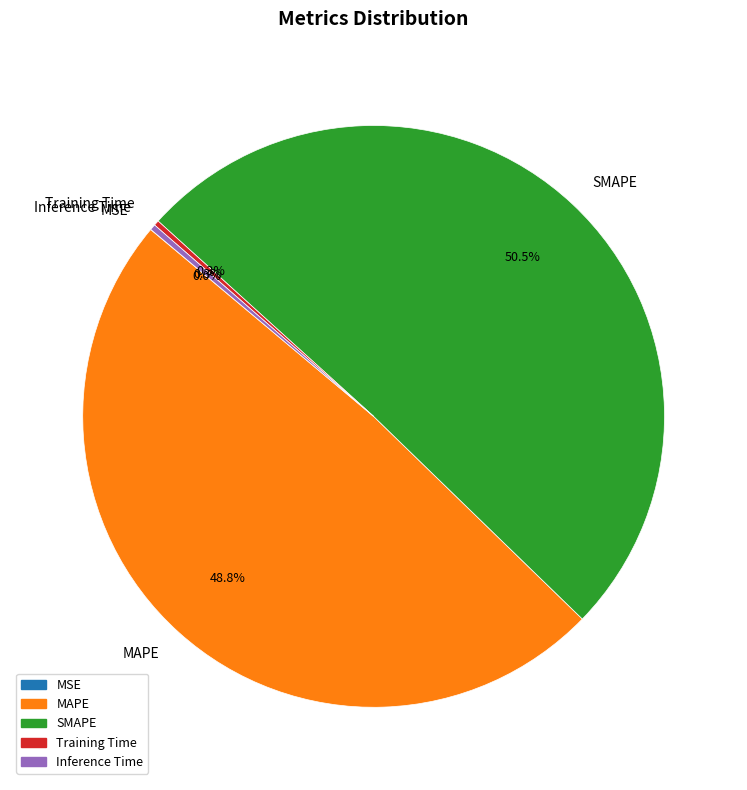

True or false: MAPE accounts for 49% of the total.

True